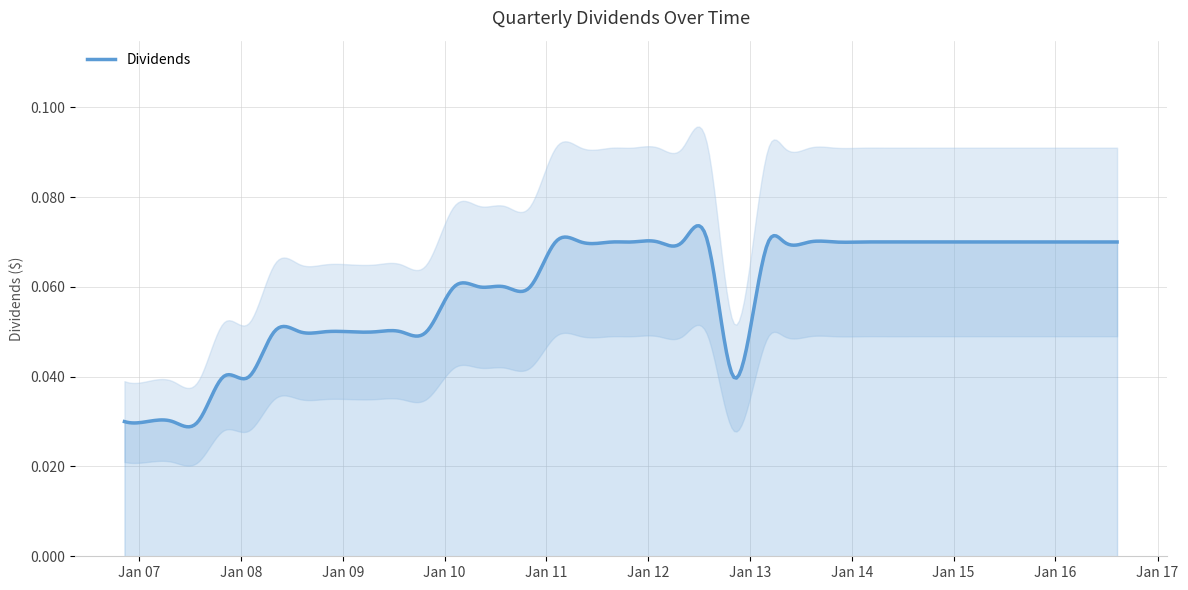

Rank the categories by value from lowest to highest.

2006-11-10, 2007-01-31, 2007-05-02, 2007-08-01, 2007-10-31, 2008-01-31, 2012-11-02, 2008-04-30, 2008-07-31, 2008-10-28, 2009-01-28, 2009-04-29, 2009-07-29, 2009-10-28, 2010-02-04, 2010-05-06, 2010-08-05, 2010-11-04, 2011-02-03, 2011-05-05, 2011-08-25, 2011-11-03, 2012-02-06, 2012-05-03, 2012-08-02, 2013-03-07, 2013-05-03, 2013-08-02, 2013-11-01, 2014-02-13, 2014-05-02, 2014-08-04, 2014-10-31, 2015-02-17, 2015-05-06, 2015-07-30, 2015-11-05, 2016-02-24, 2016-05-05, 2016-08-09